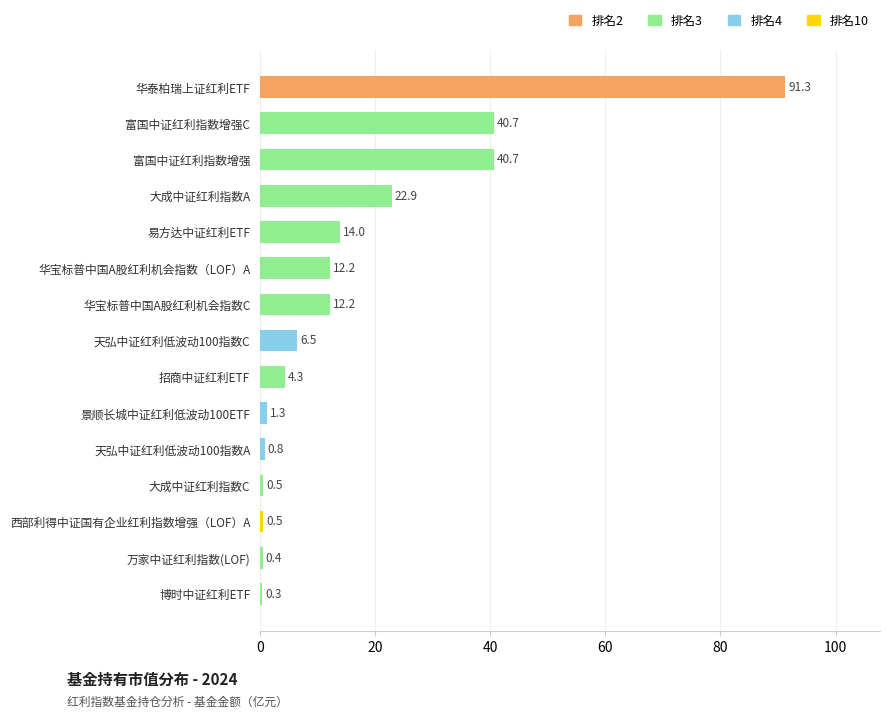

Is it true that the value at 天弘中证红利低波动100指数C is 6.5?

True